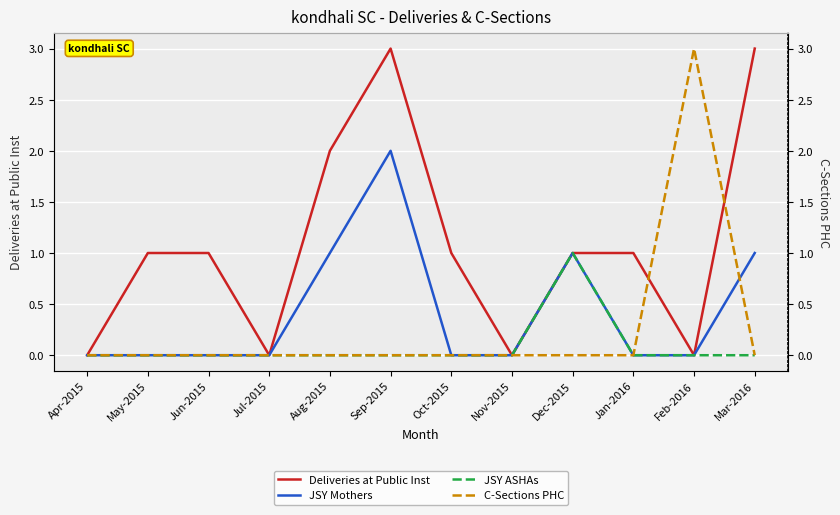

True or false: JSY ASHAs and Deliveries at Public Inst intersect in this chart.

False